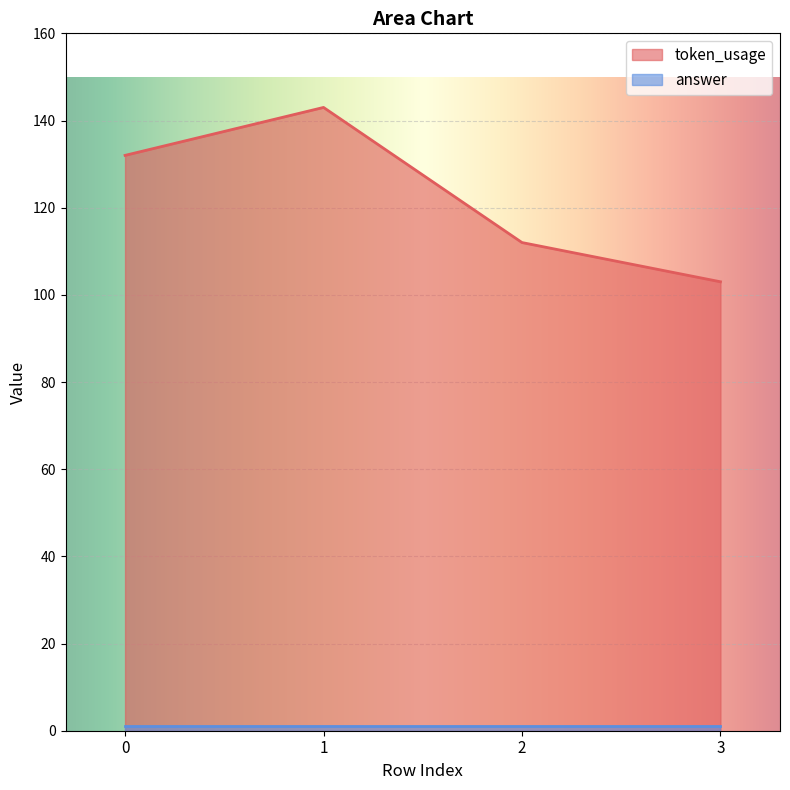

How many data points are less than 132?

2